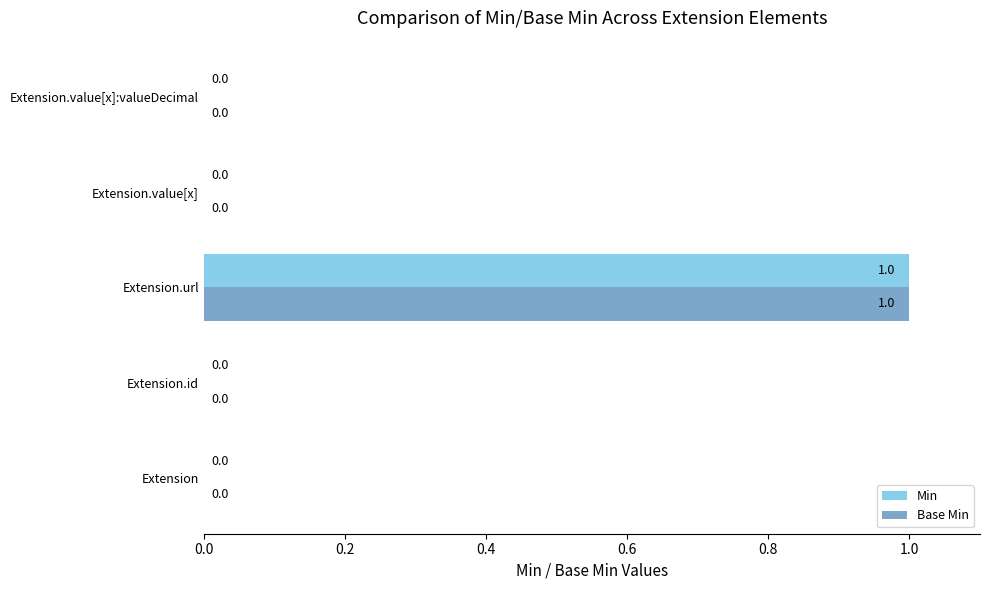

At which category is the sum across all series the highest?

Extension.url